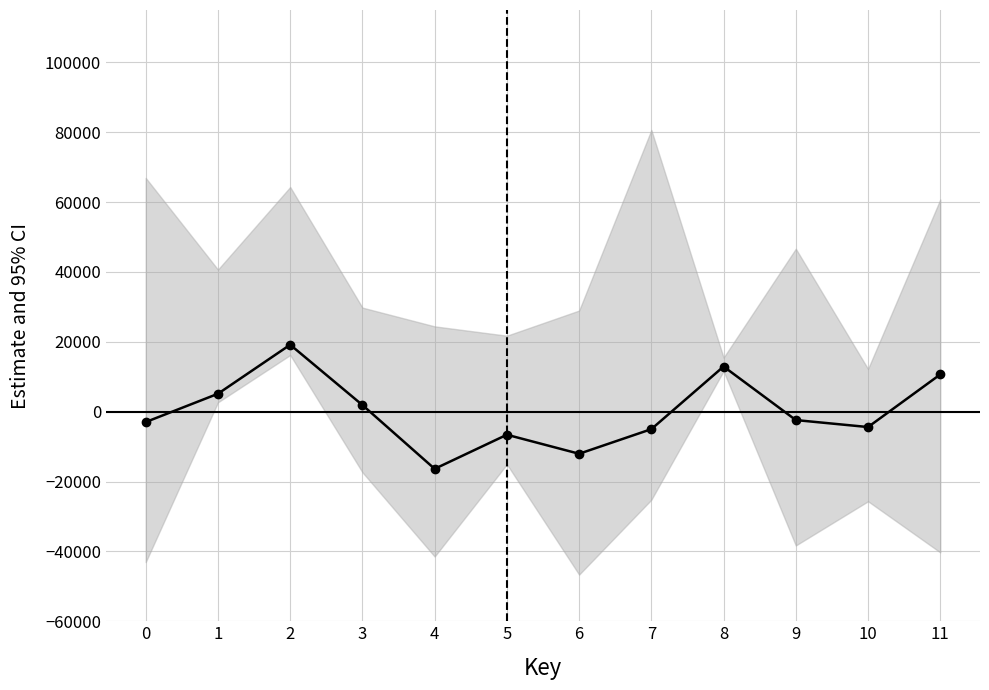

List the labels in order of value, smallest first.

4, 6, 5, 7, 10, 0, 9, 3, 1, 11, 8, 2